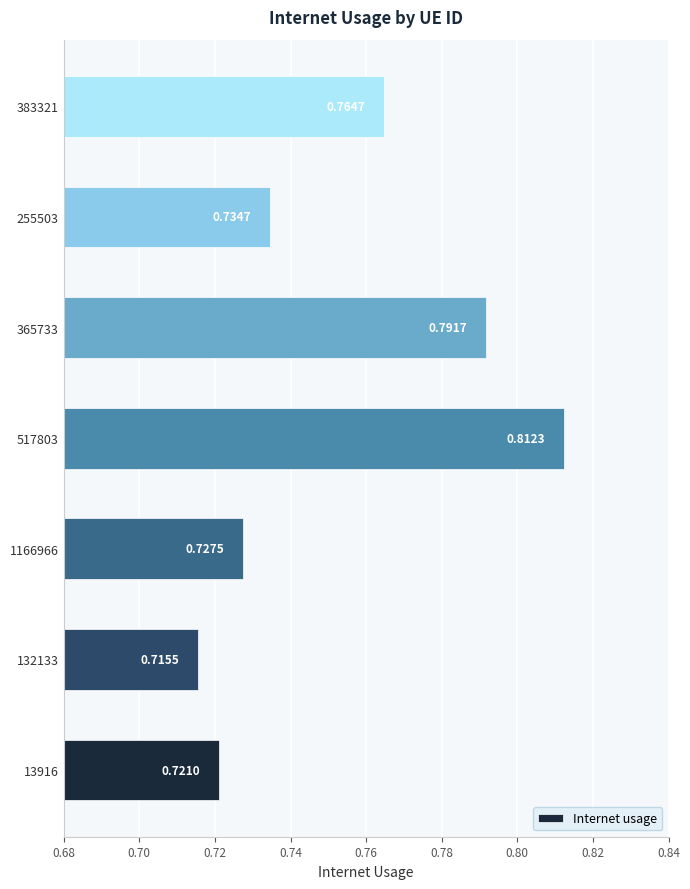

What is the difference between the second highest and minimum values?

0.1